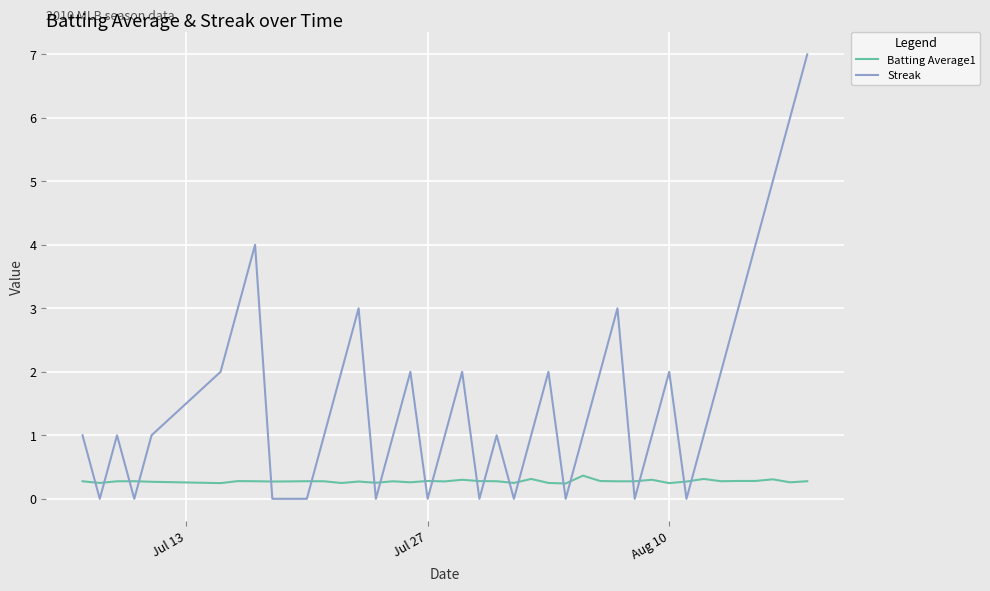

Rank the series by their maximum value, from highest to lowest.

Streak, Batting Average1